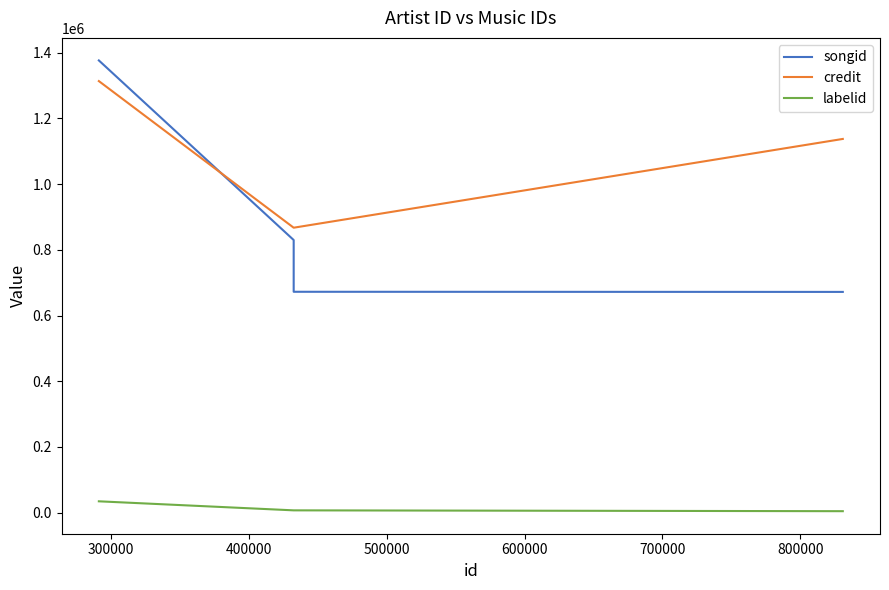

True or false: labelid and songid intersect in this chart.

False